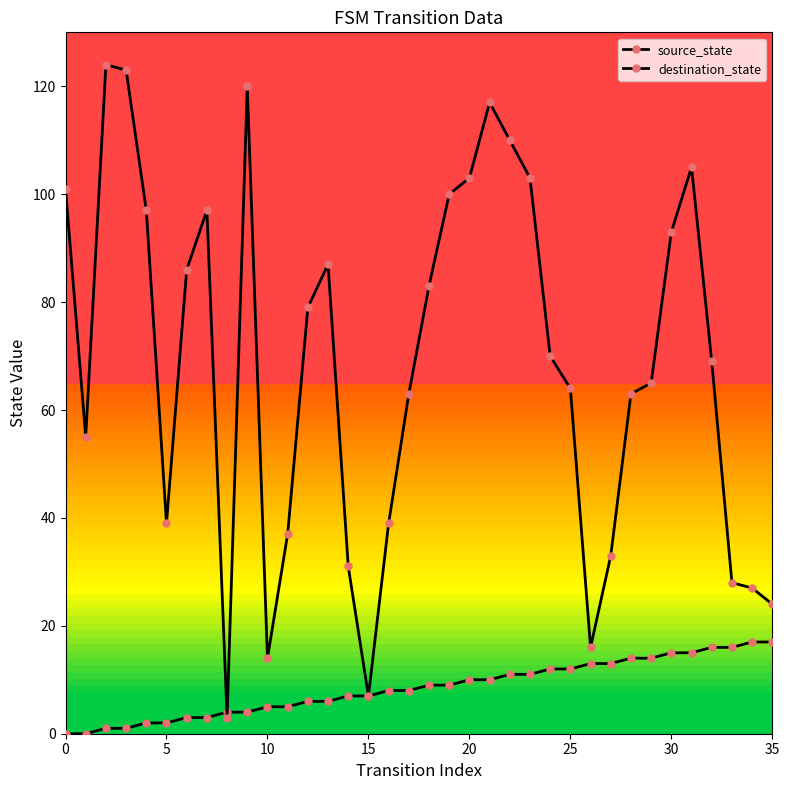

At which category is the sum across all series the highest?

21